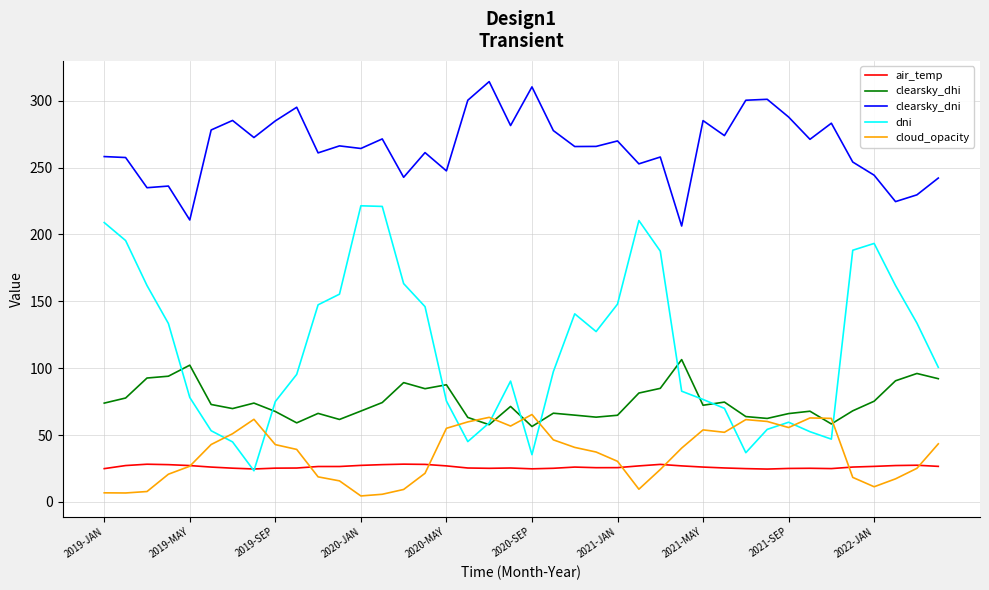

What is the maximum value for clearsky_dhi?

106.5